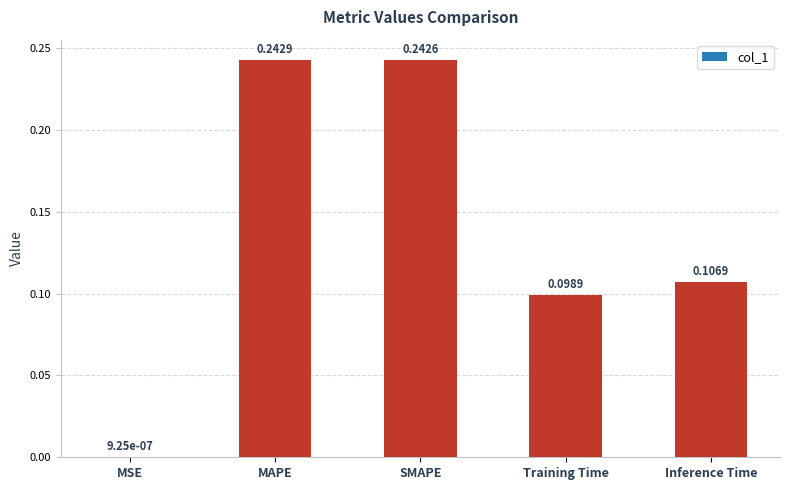

What is the sum of the values at MAPE and SMAPE?

0.5